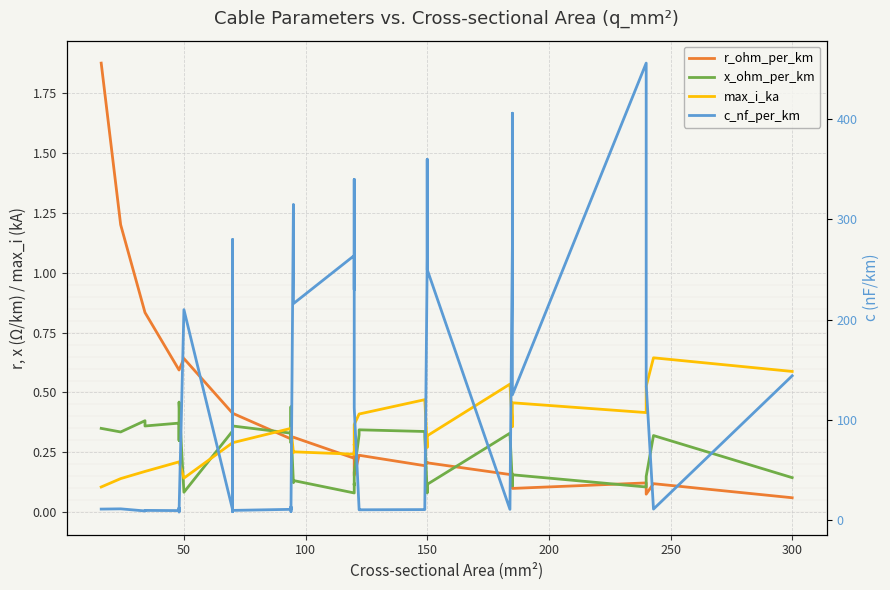

Which series has the widest spread of values?

c_nf_per_km